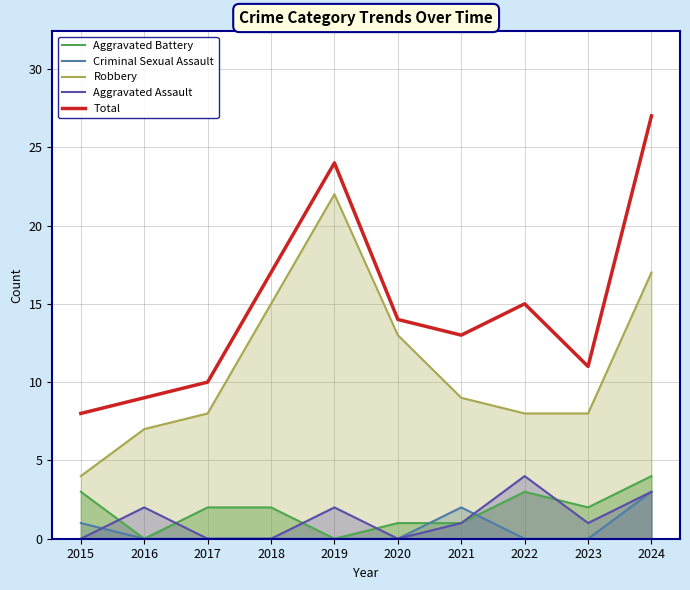

Which series changed the most between 2018 and 2024?

Total